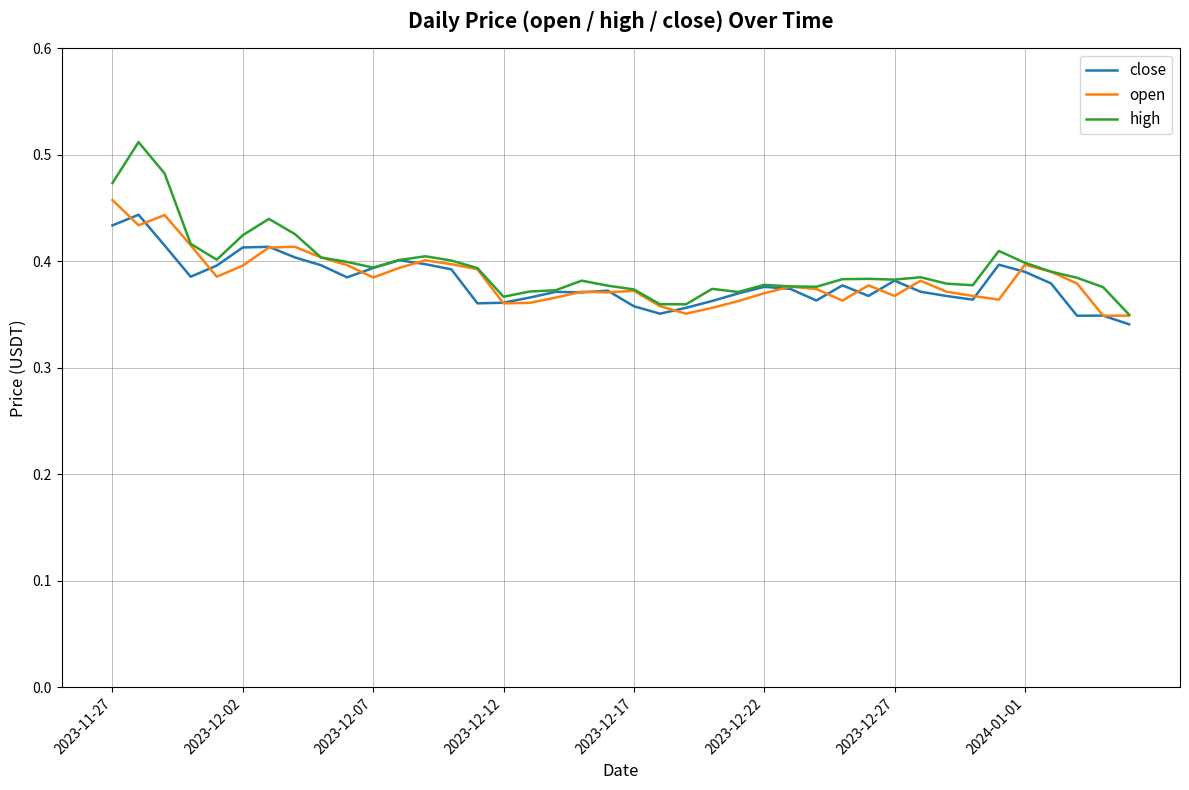

True or false: close has more than 1 interior local peaks.

True